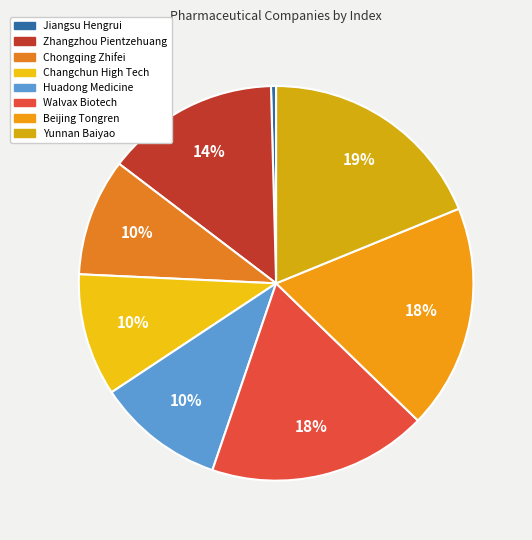

Does Huadong Medicine represent more than half of the total?

No